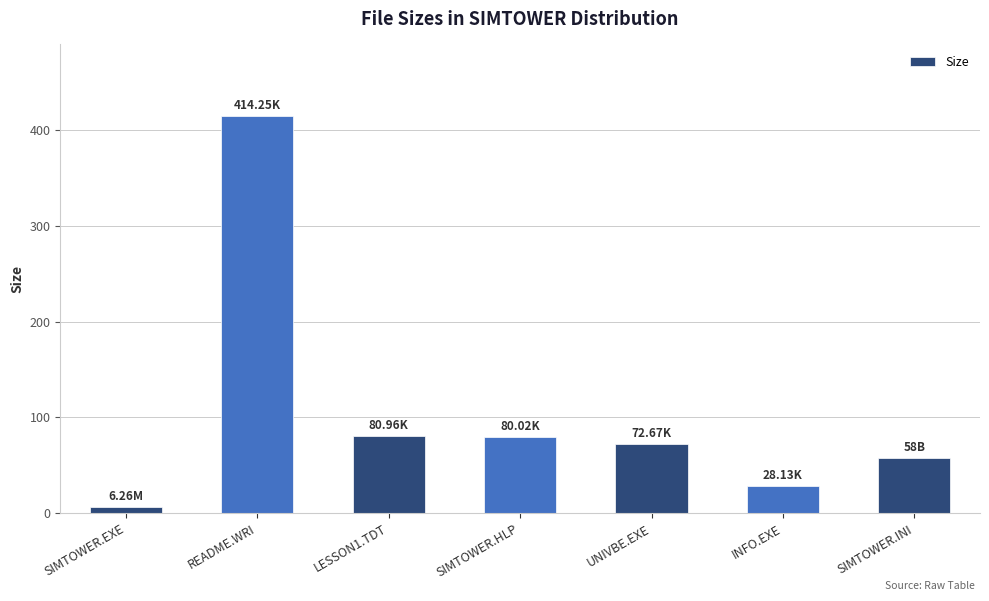

Which has a higher value, UNIVBE.EXE or SIMTOWER.EXE?

UNIVBE.EXE